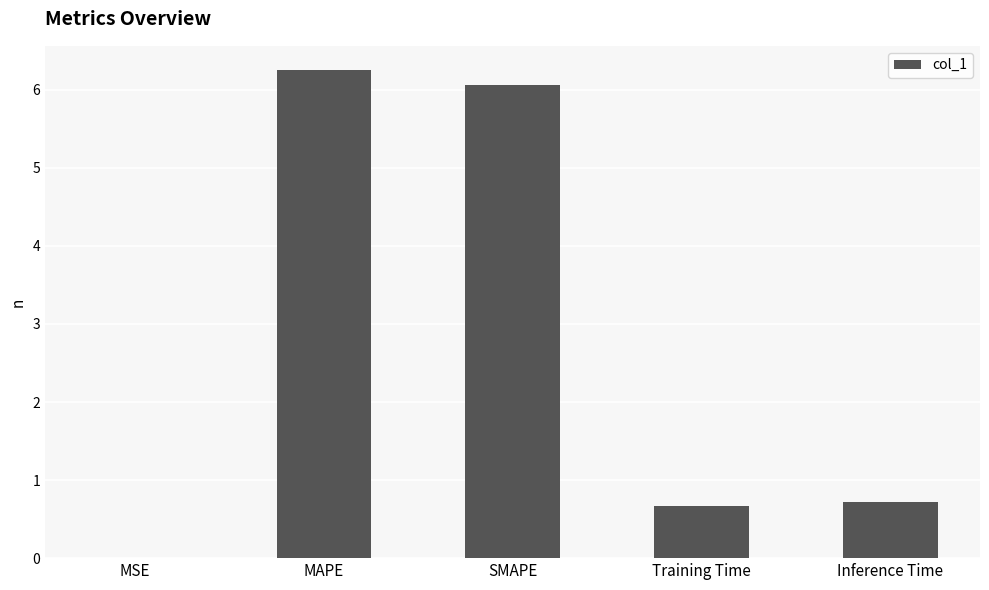

What is the average value?

2.7